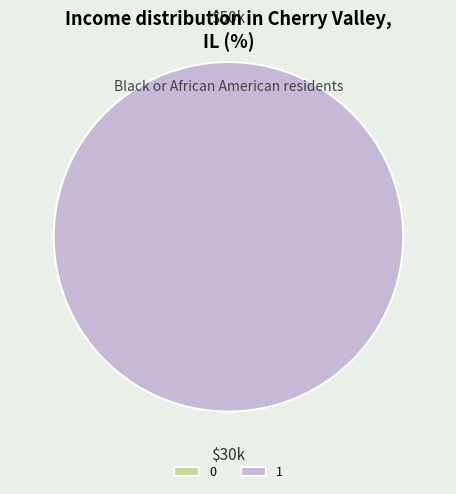

What is the change in value from 0 to 1?

+1